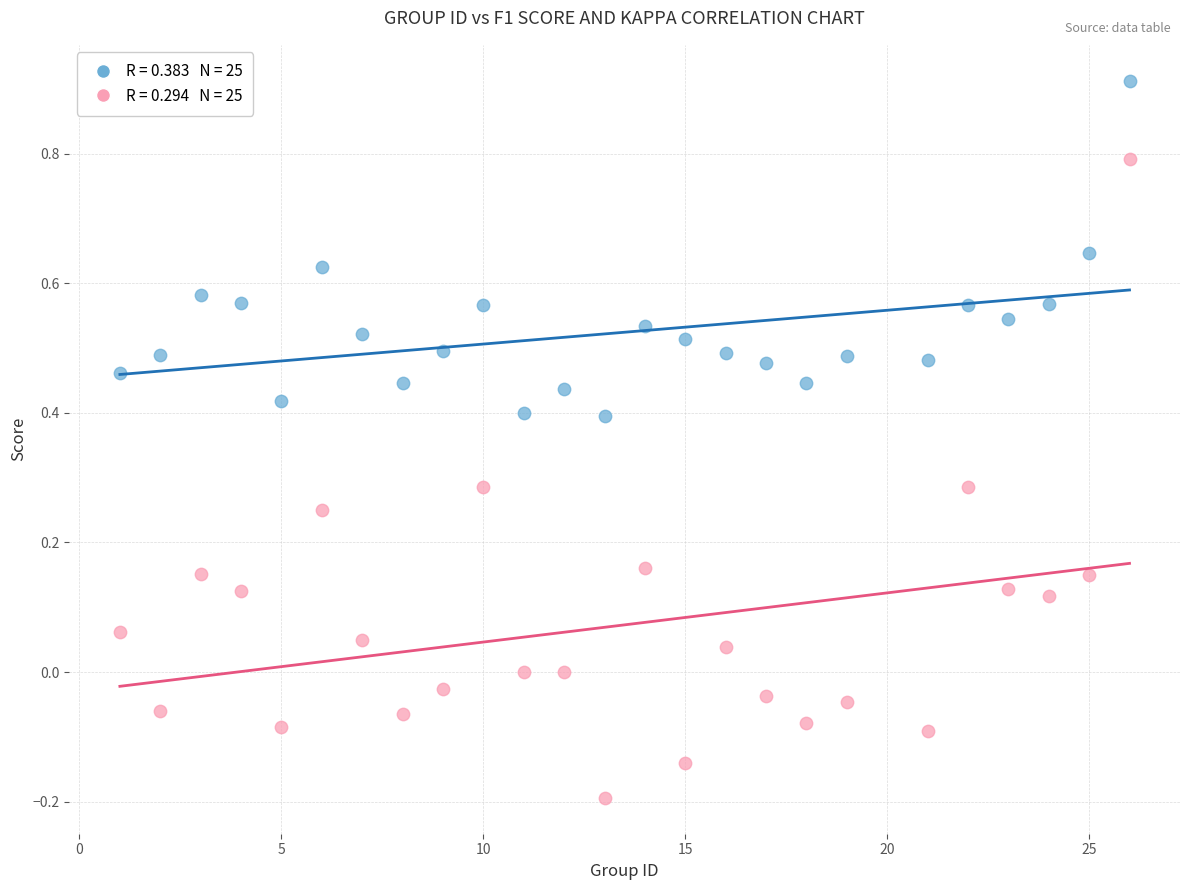

Across all data points, what is the range of Y values (max minus min)?

1.1